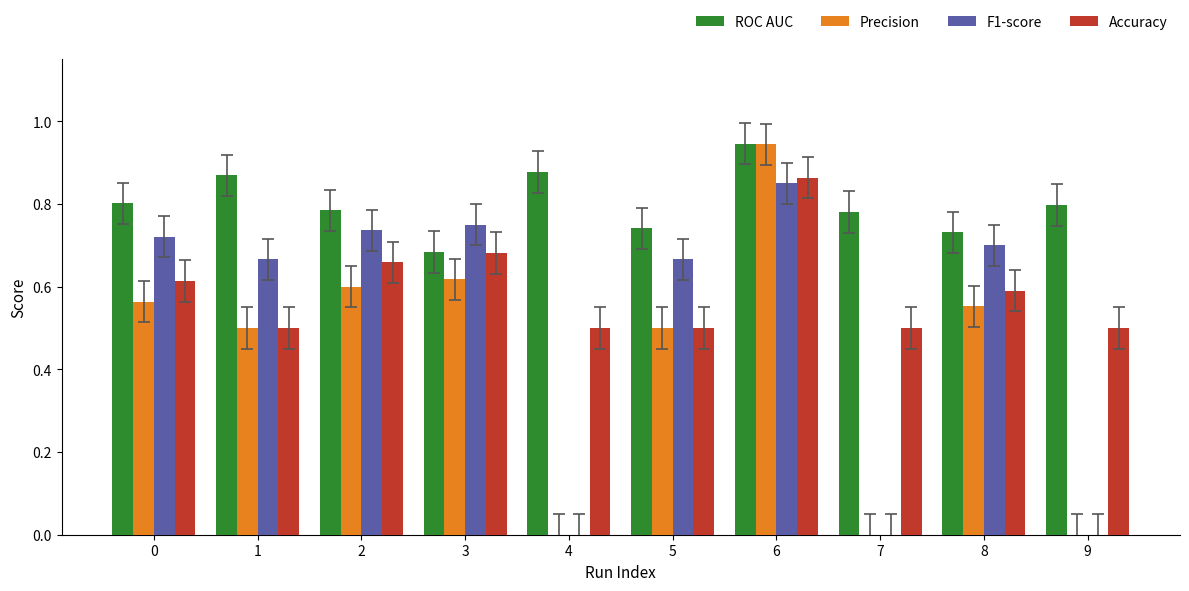

Which series has the largest total across all categories?

ROC AUC